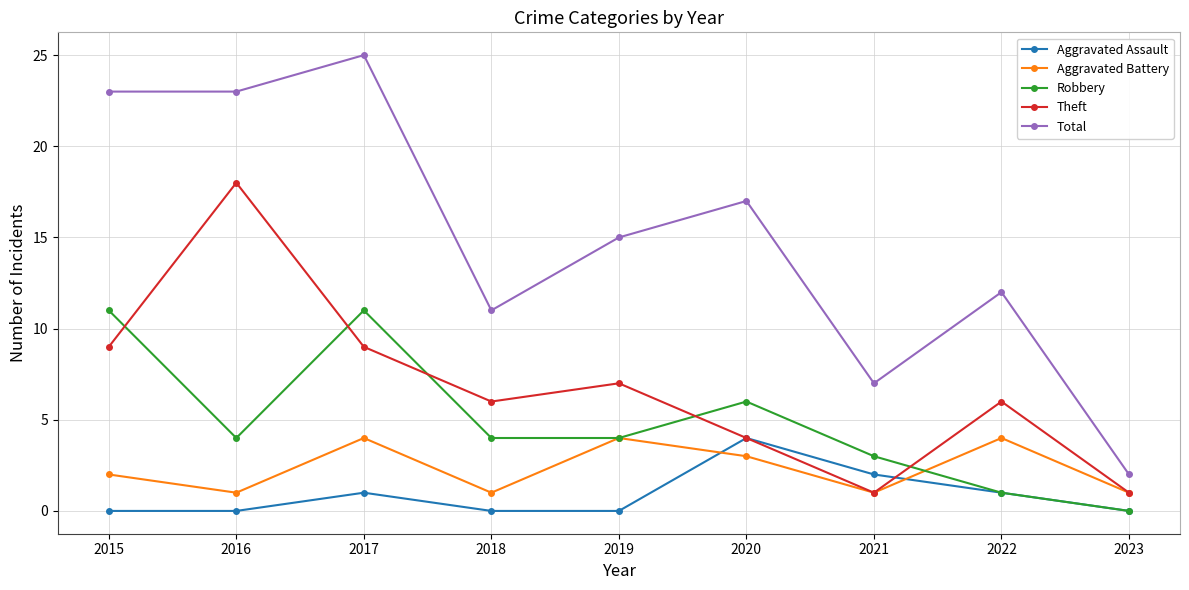

Read the Total value at 2020, to the nearest 10.

20